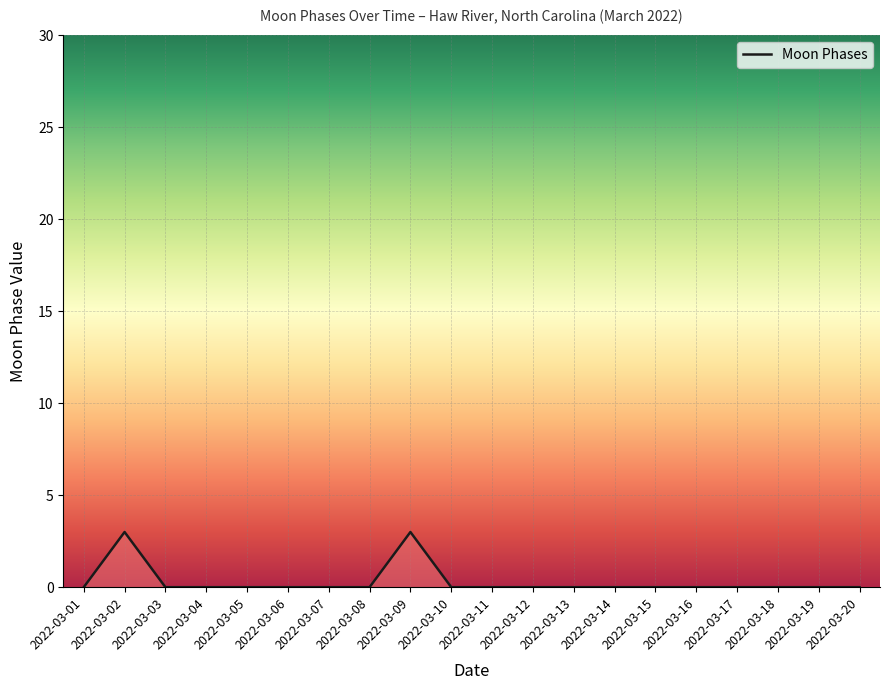

How many series are shown in this chart?

1